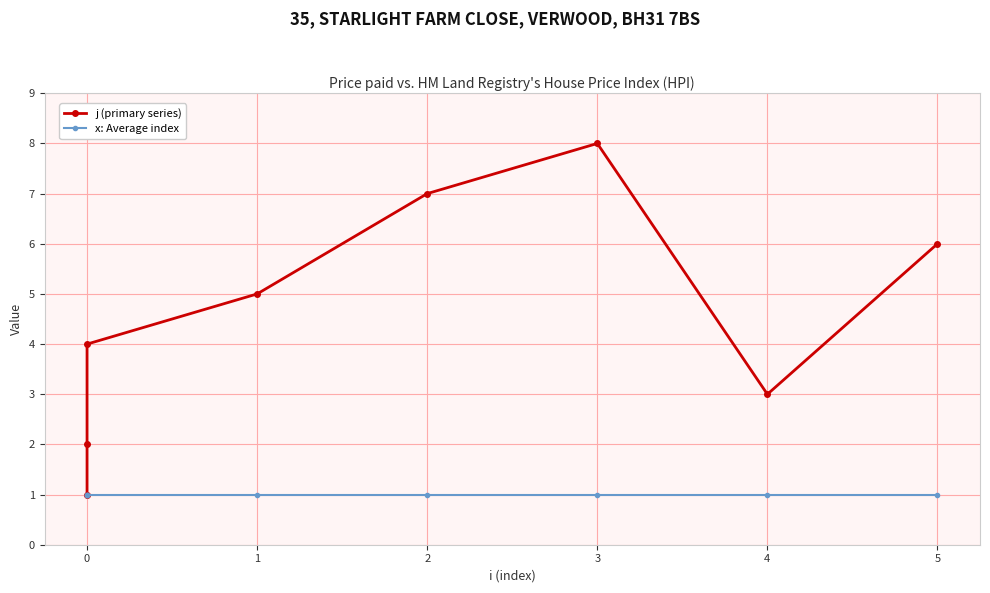

How many lines are shown in the chart?

2